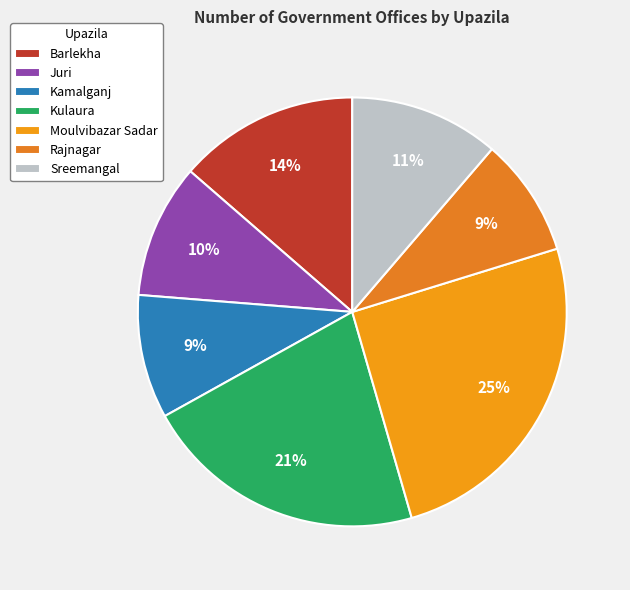

Count the number of slices in the pie.

7